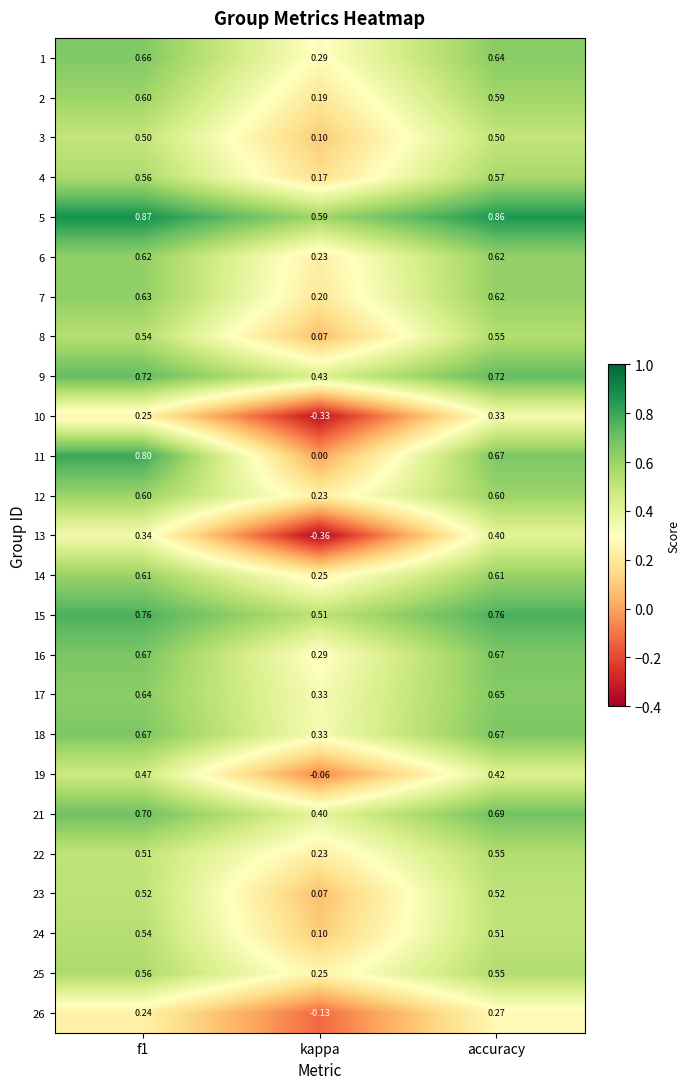

Which category has the highest value across all series?

f1